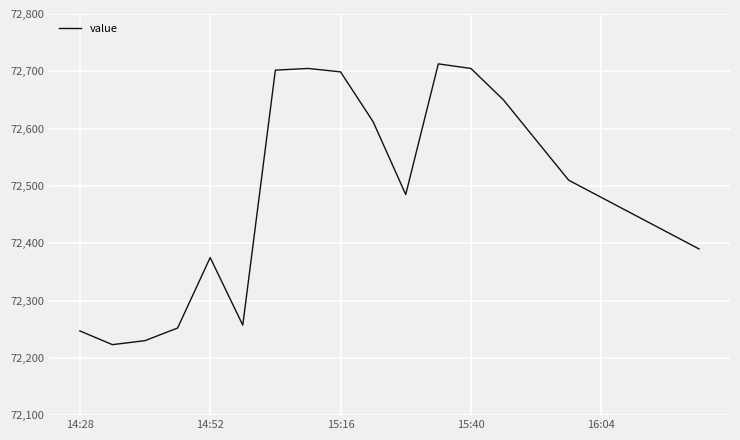

What is the difference between the maximum and minimum values?

490